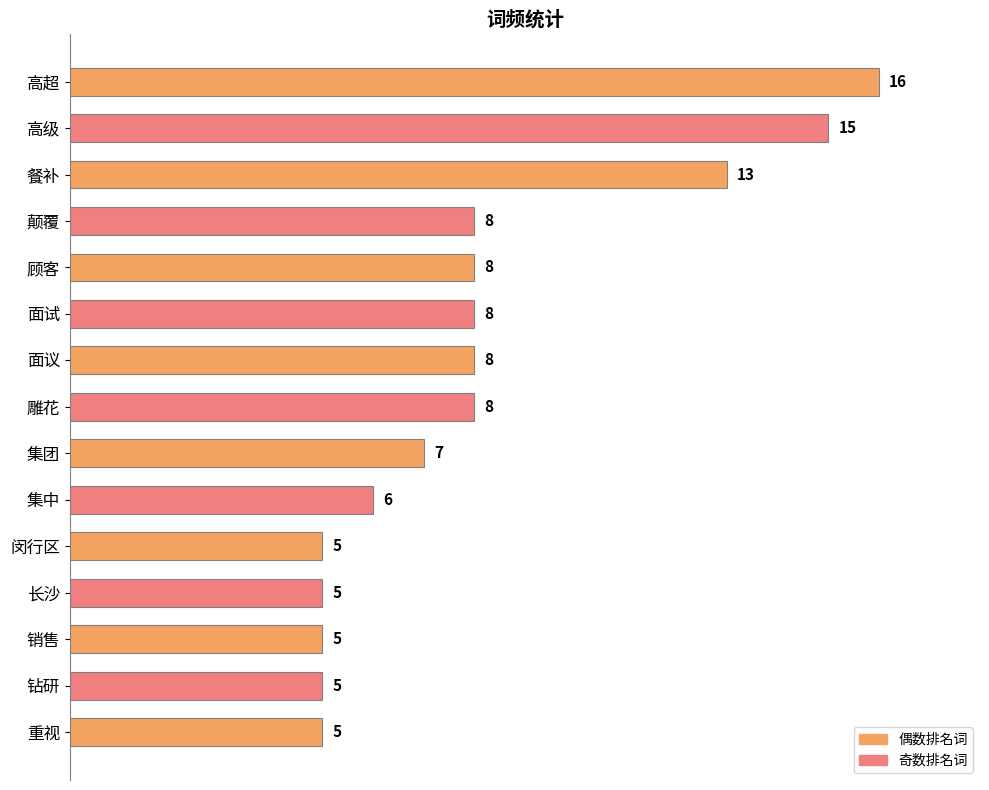

What is the label of the 3rd bar from the top?

餐补